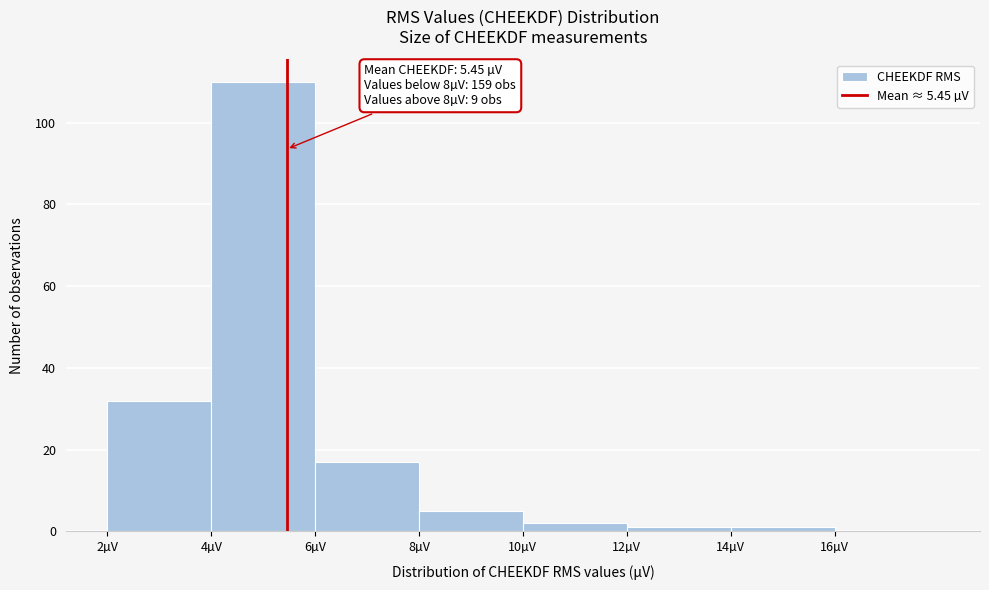

Over which range of the x-axis is the bar tallest?

4 to 6